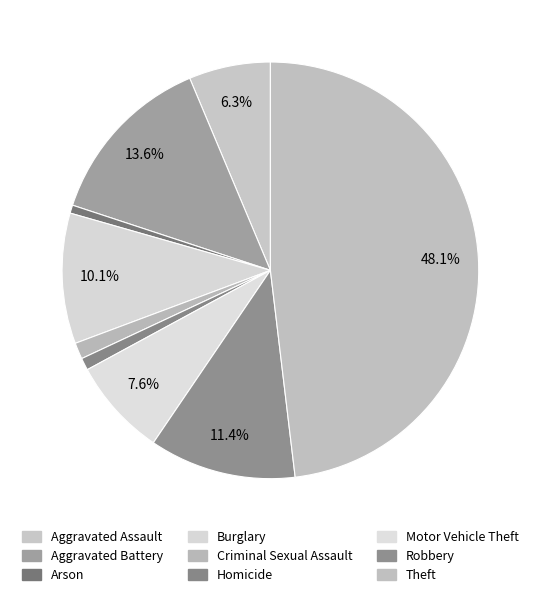

Is it true that Robbery is 11% of the pie?

True